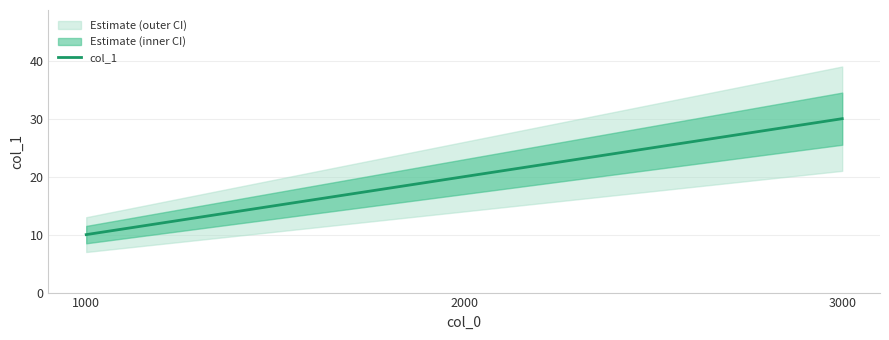

What is the sum of all values?

60